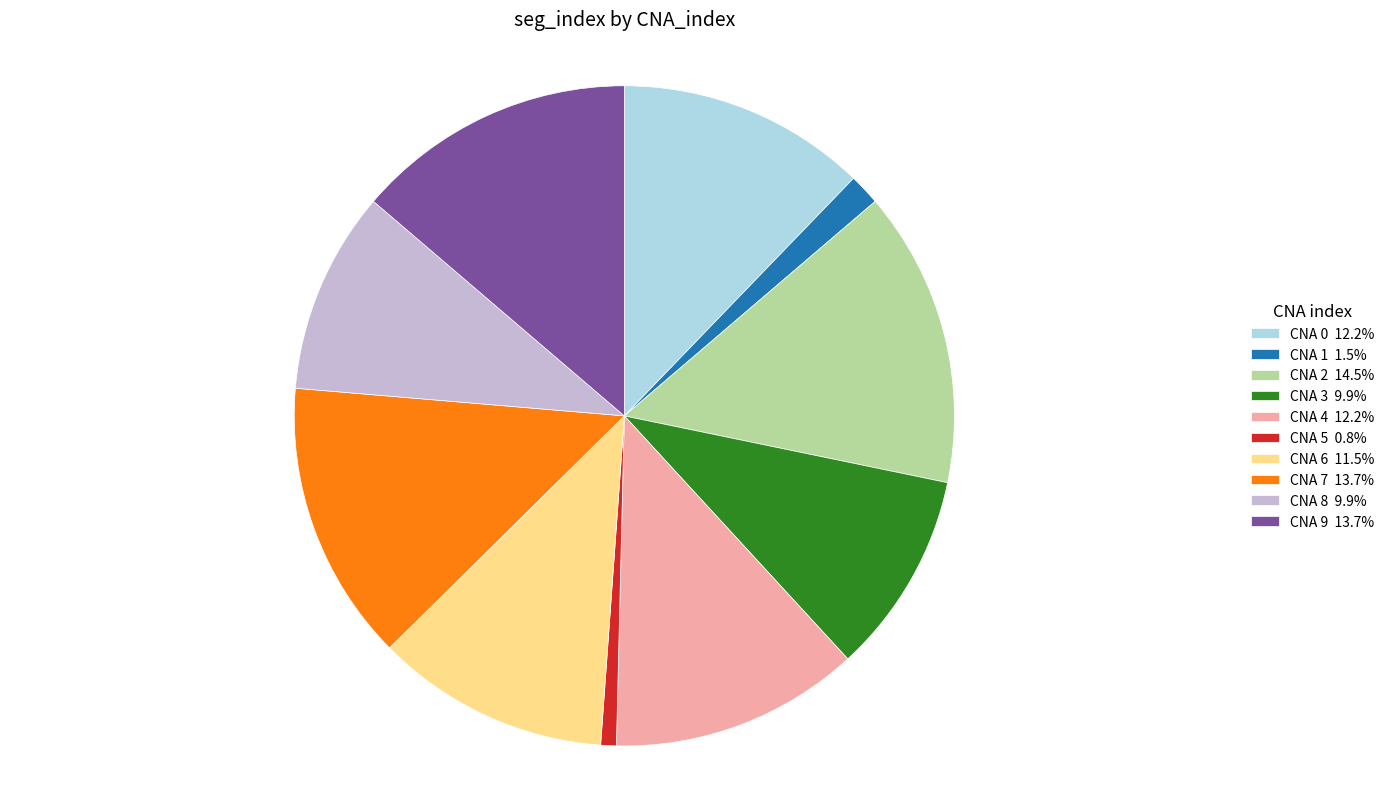

Is there any slice that represents more than half of the pie?

No